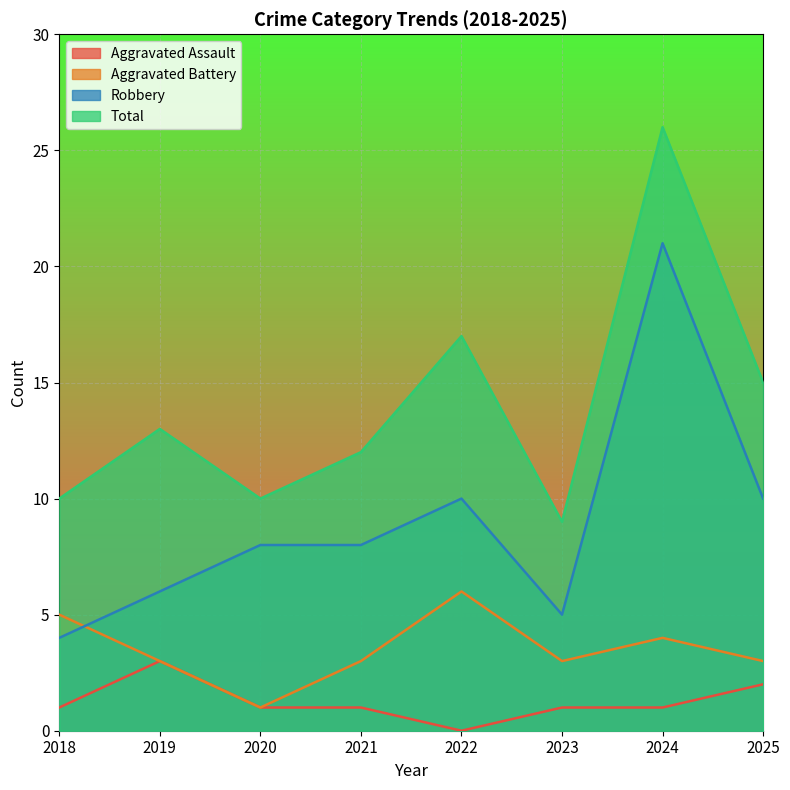

The value of Aggravated Battery at 2022 is 6. True or false?

True